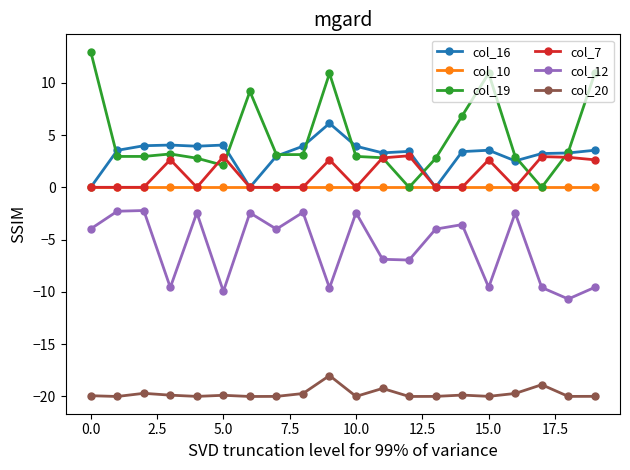

Does the chart have visible grid lines?

No